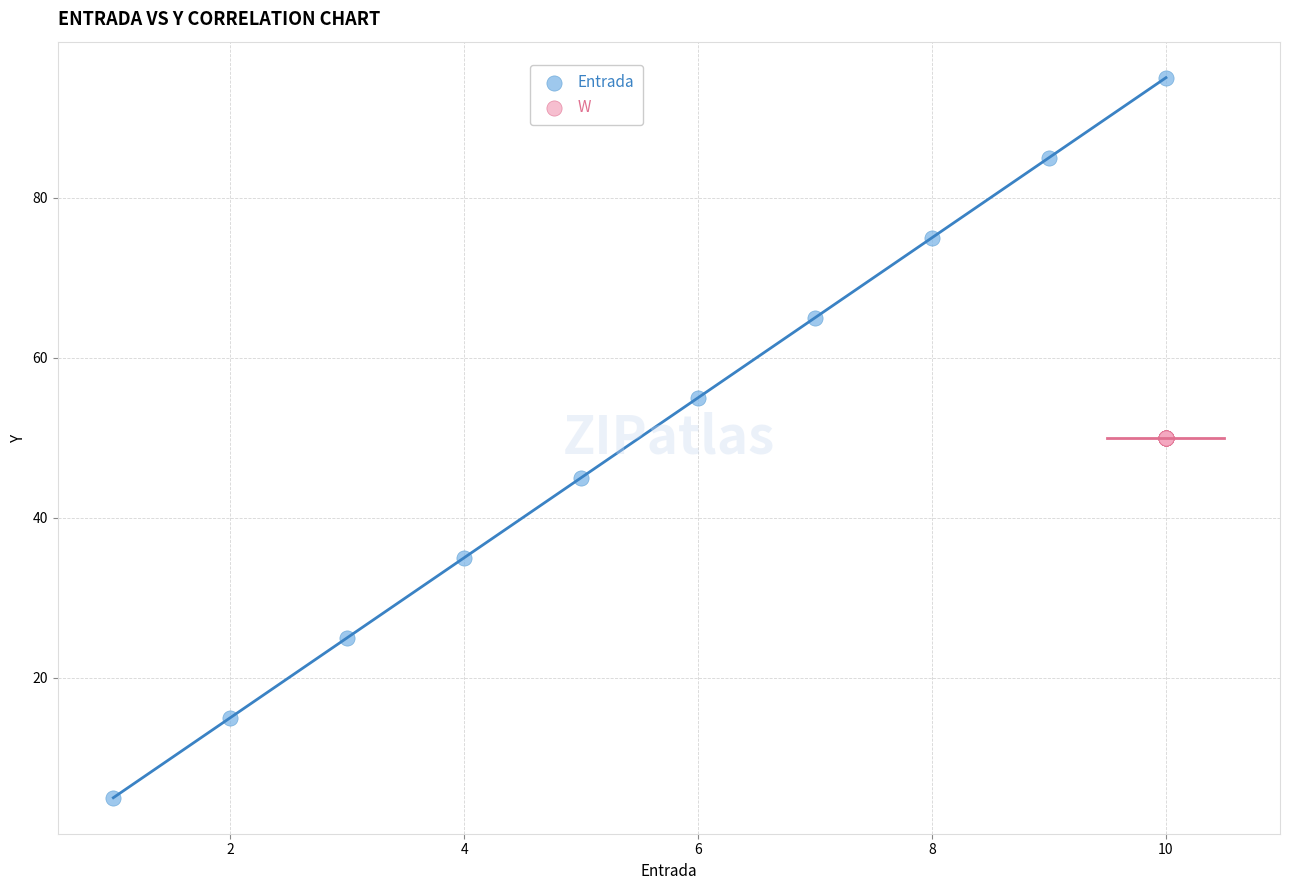

Which series reaches the maximum Y coordinate?

Entrada